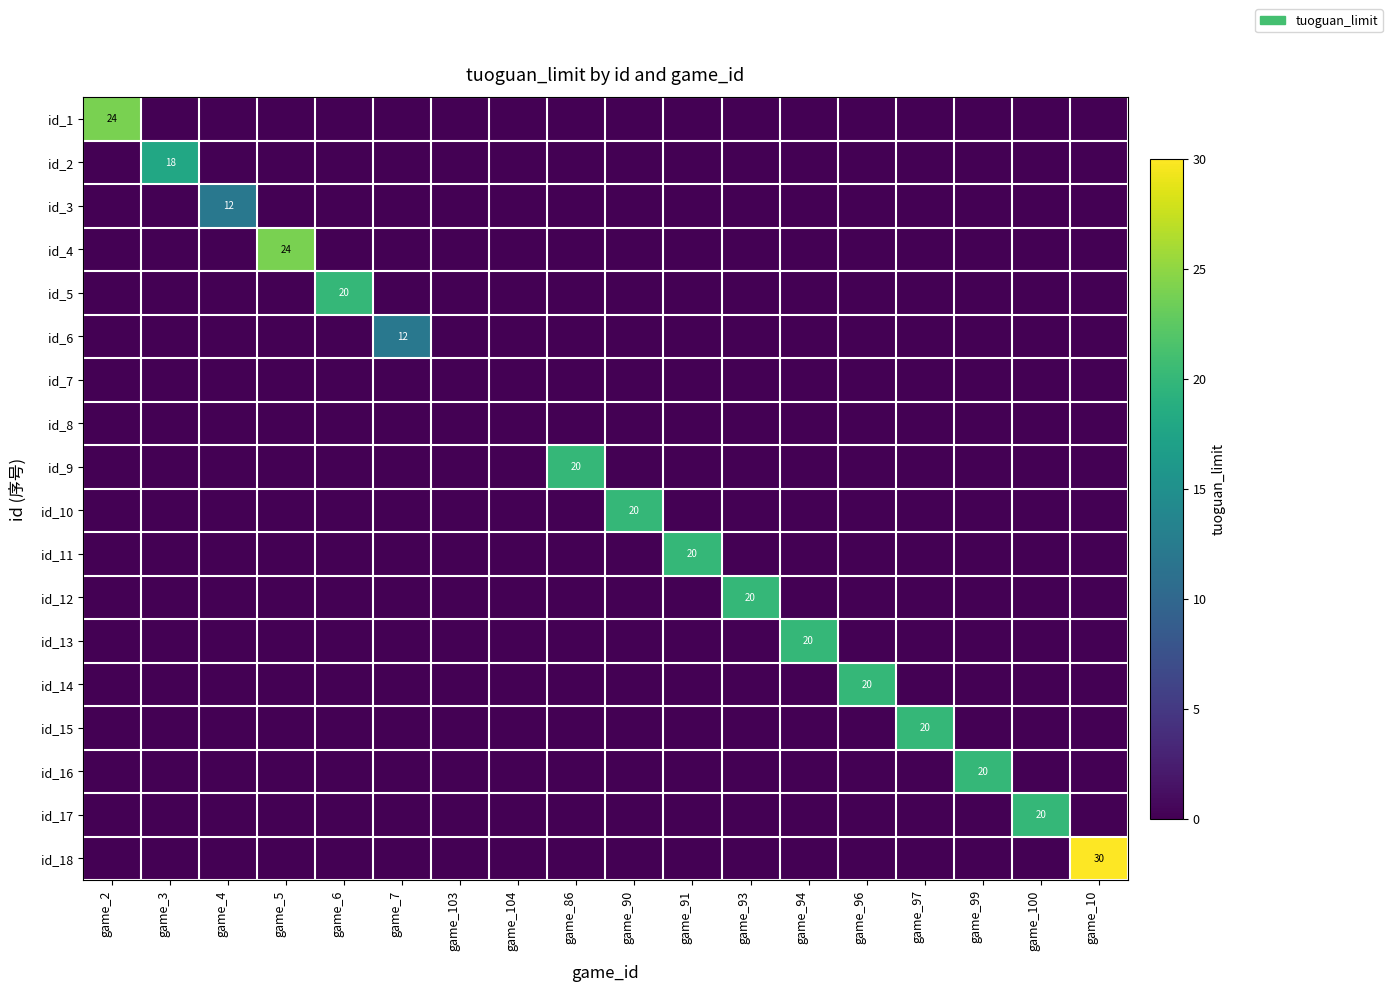

Which category has the highest value across all series?

game_10